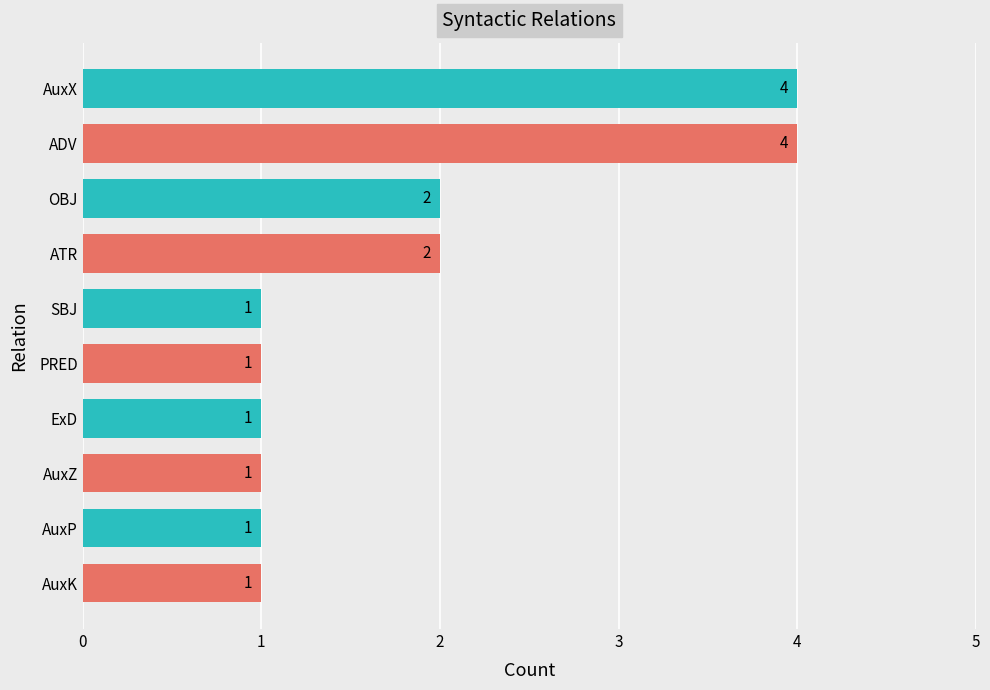

How many values are between 1 and 2?

8